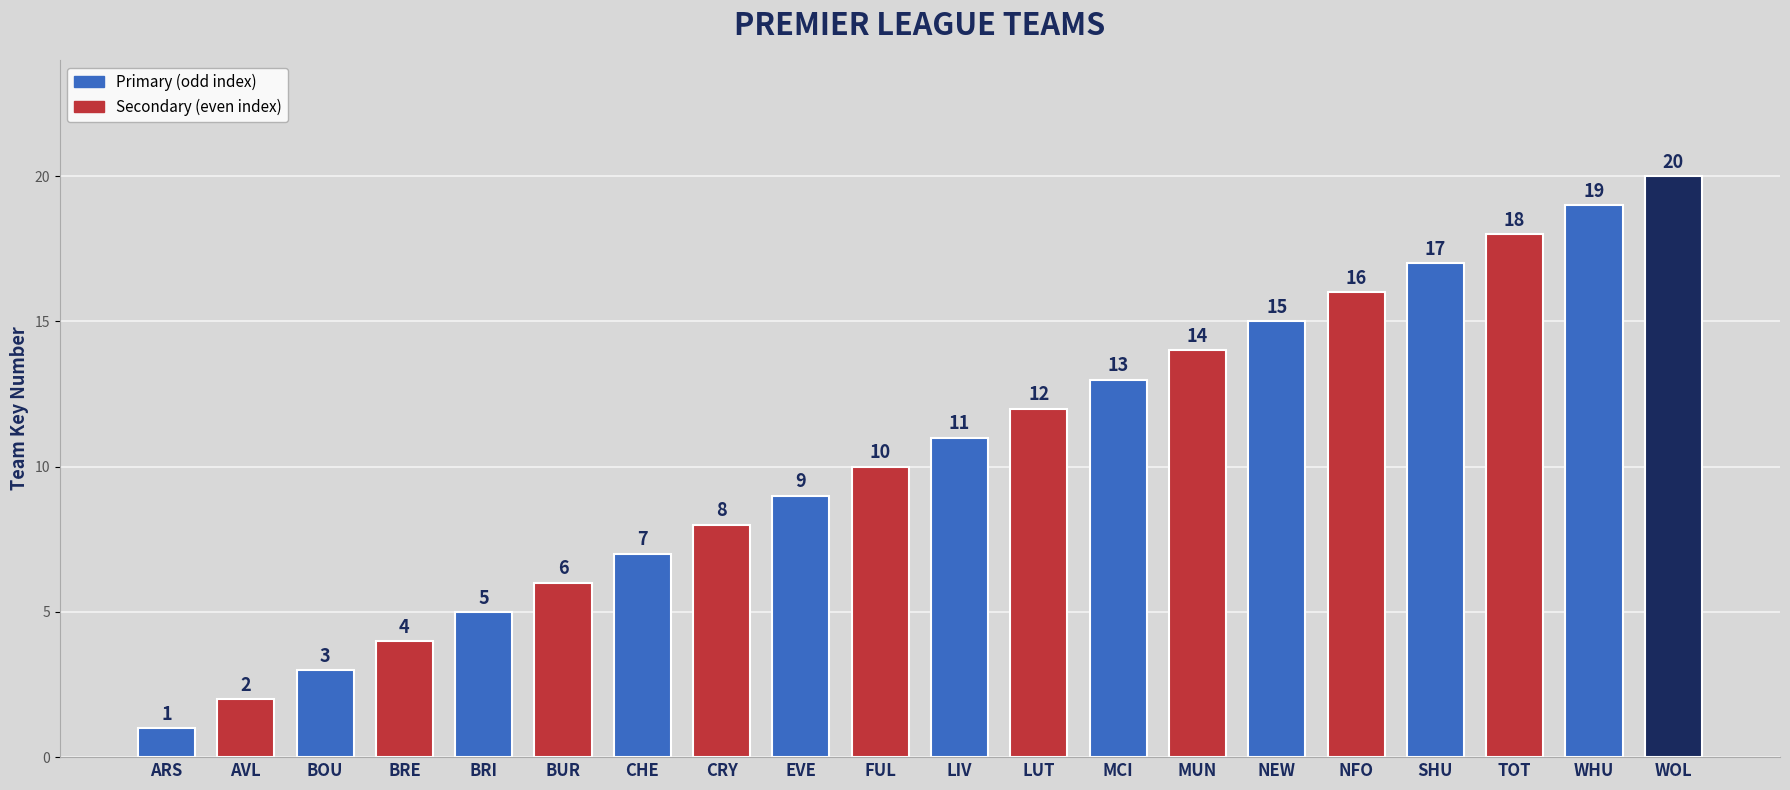

What is the minimum value shown in the chart?

1